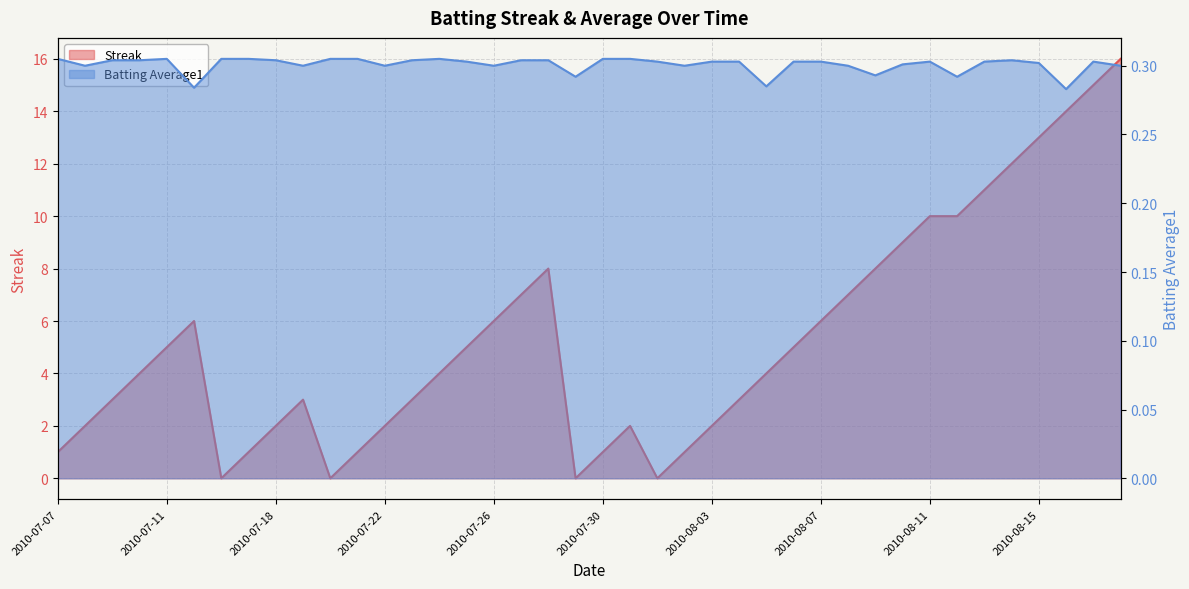

What is the maximum value shown in the chart?

16.0